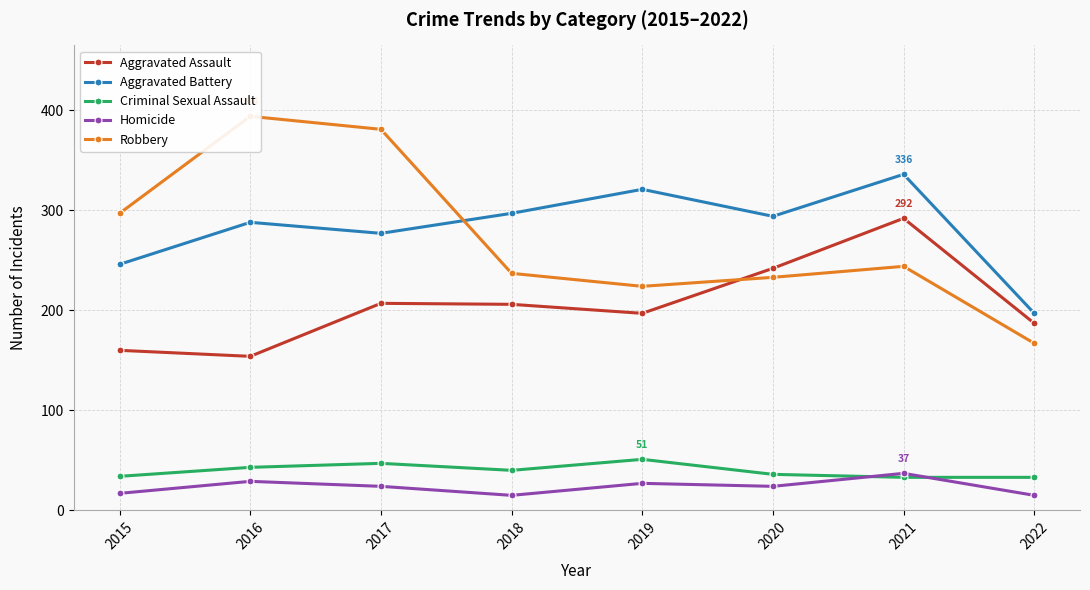

What is the maximum value shown in the chart?

394